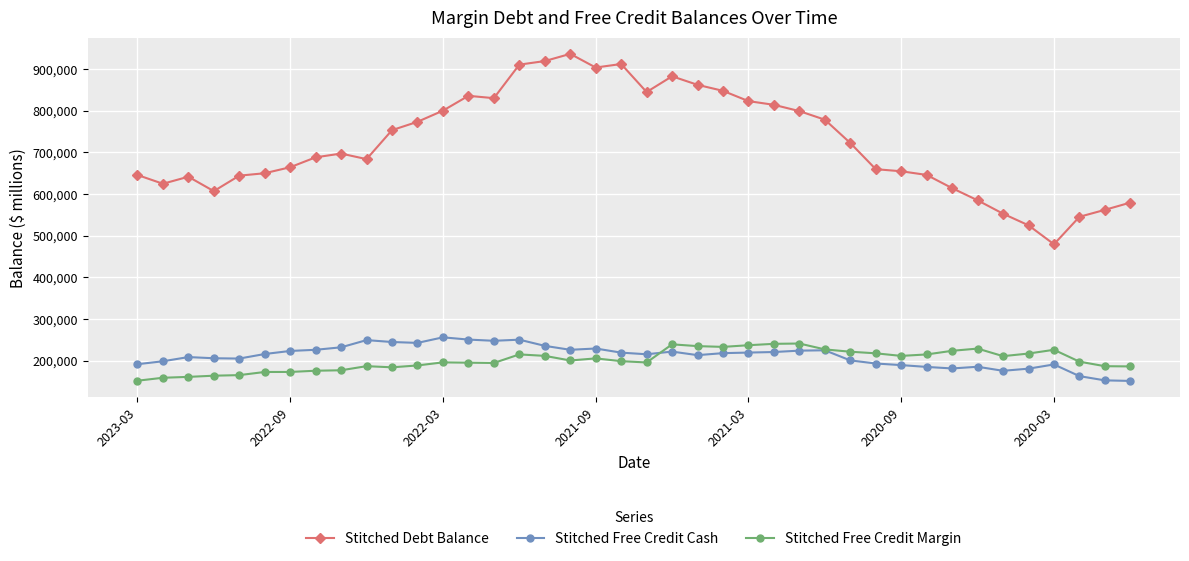

Which series has the widest spread of values?

Stitched Debt Balance